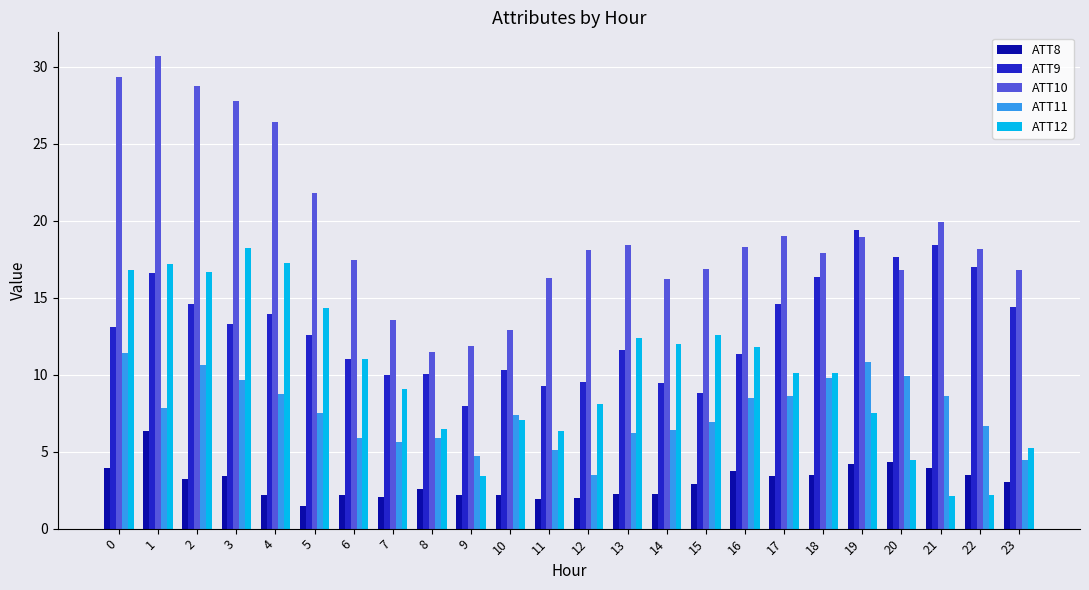

What is the lowest value of the ATT8 series?

1.5